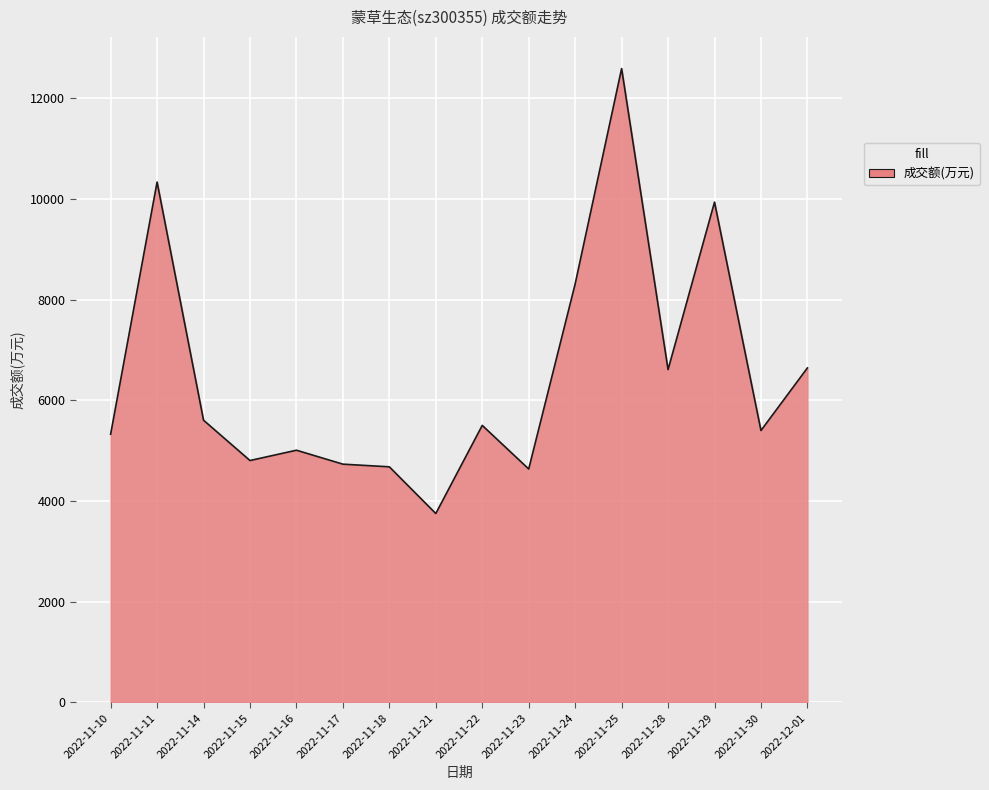

The value at 2022-12-01 is 3500. True or false?

False